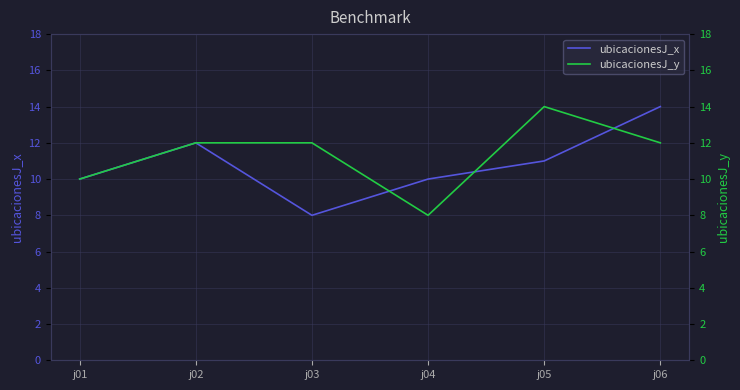

Reading left to right, list all the values displayed in this chart.

ubicacionesJ_x: 10	12	8	10	11	14
ubicacionesJ_y: 10	12	12	8	14	12